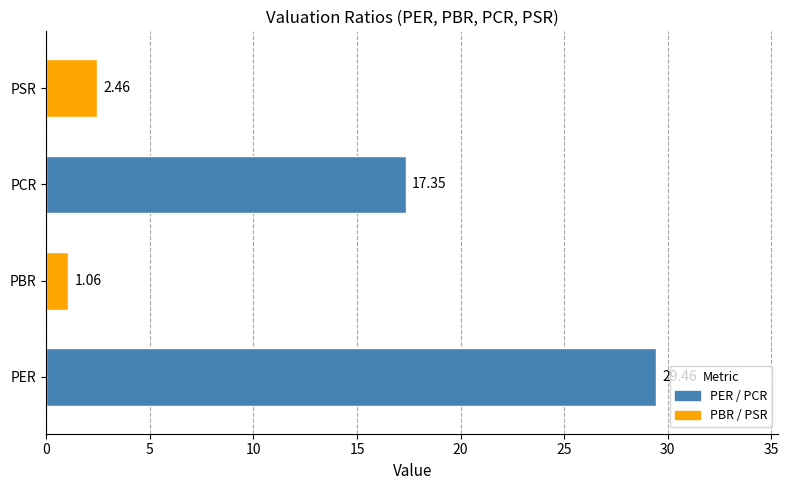

List the labels in order of value, smallest first.

PBR, PSR, PCR, PER